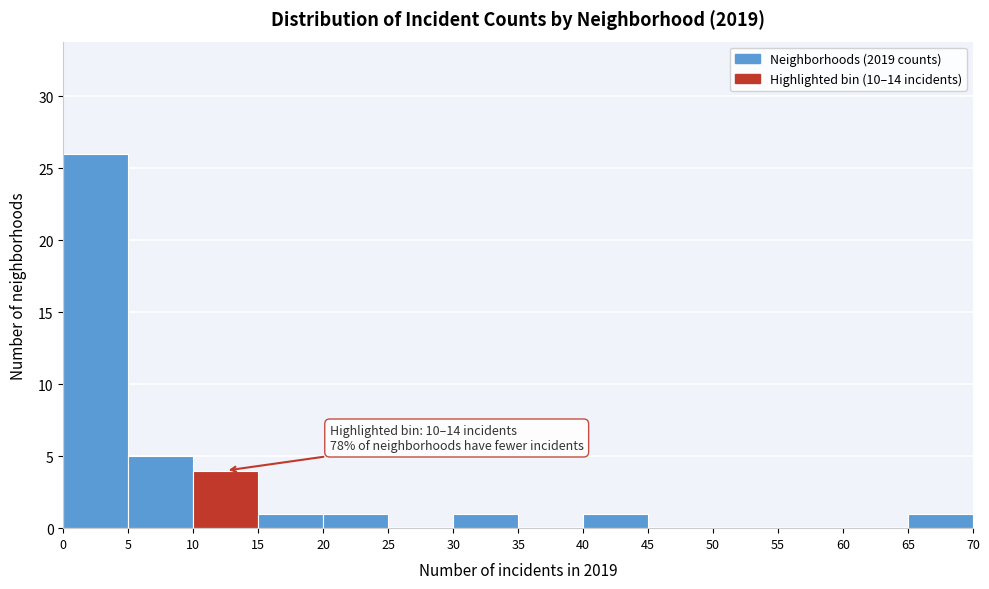

Which range on the x-axis has the tallest bar?

0 to 5